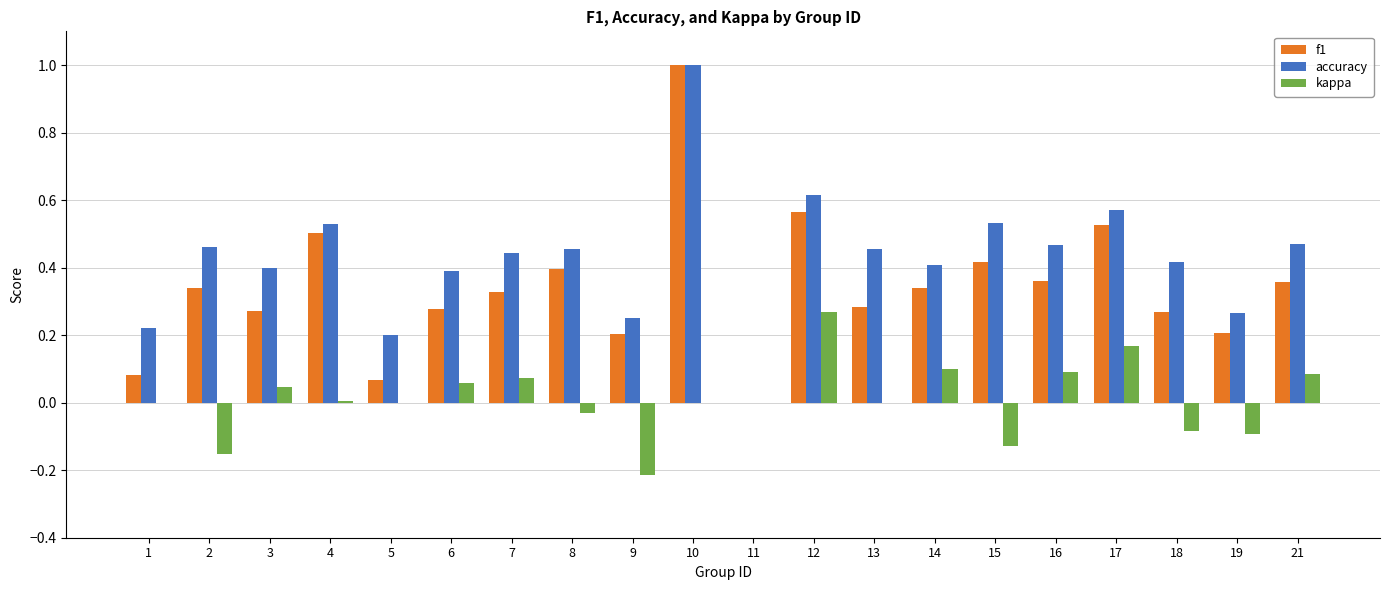

The f1 series shows 0.9 at 17. True or false?

False